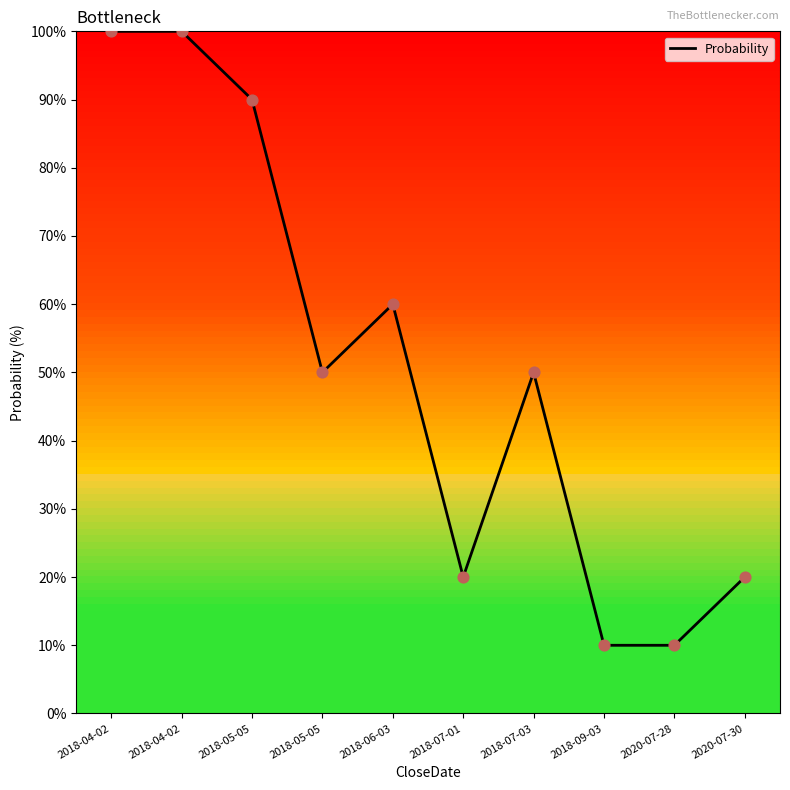

What is the change in value from 2020-07-28 to 2020-07-30?

+10